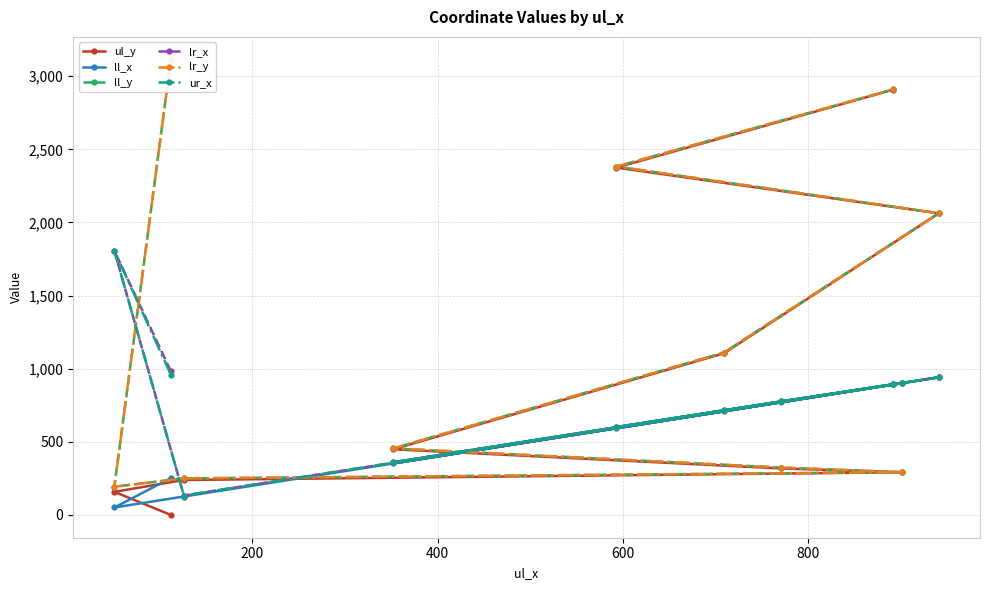

Reading left to right, list all the values displayed in this chart.

ul_y: 0	158	239	292	318	449	1105	2062	2375	2908
ll_x: 252	51	126	901	771	352	709	941	593	892
ll_y: 3113	193	250	292	324	455	1110	2063	2382	2910
lr_x: 983	1806	133	901	777	360	715	941	601	894
lr_y: 3113	193	250	292	324	455	1110	2063	2382	2910
ur_x: 960	1806	133	901	777	360	715	941	601	894